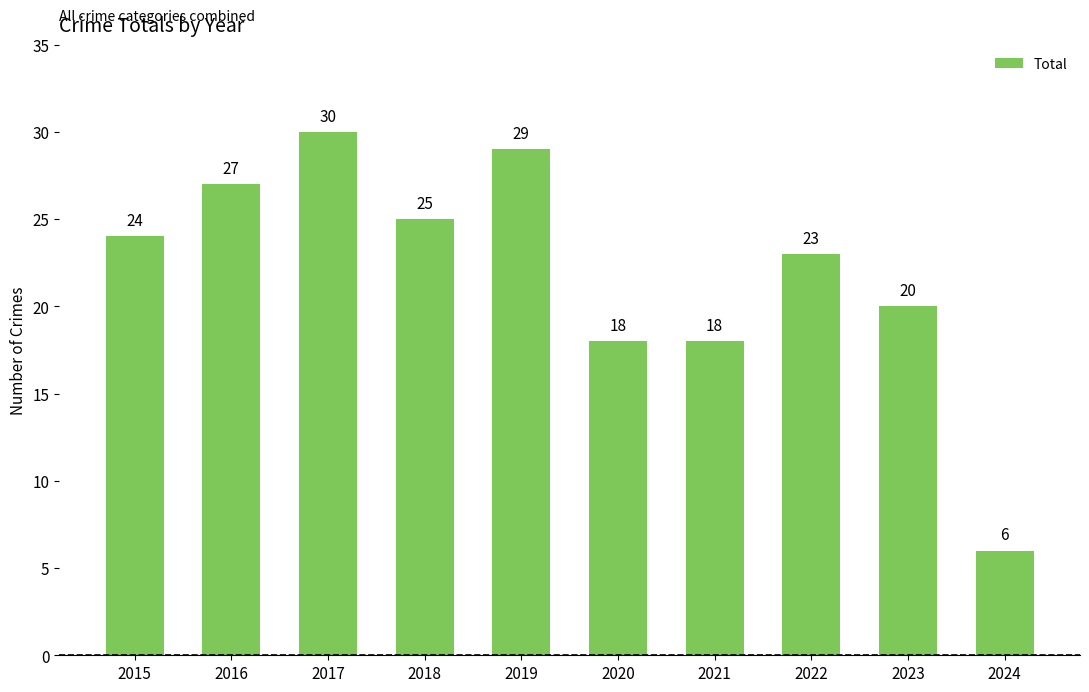

What is the minimum value shown in the chart?

6